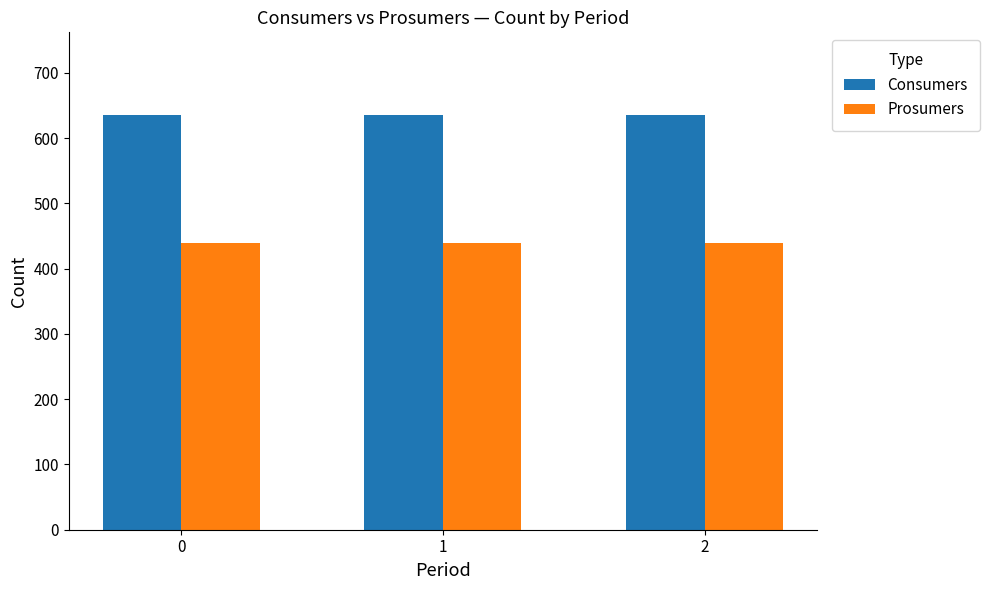

What is the sum of the Prosumers values at 0 and 2?

880